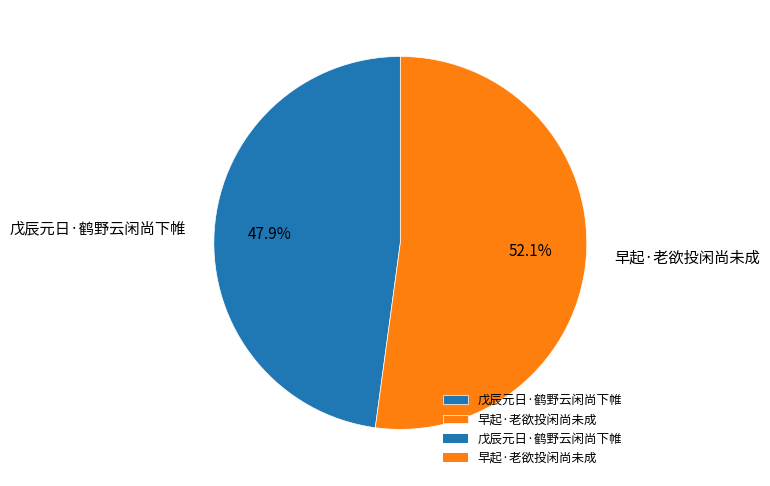

How many segments does this pie chart have?

2